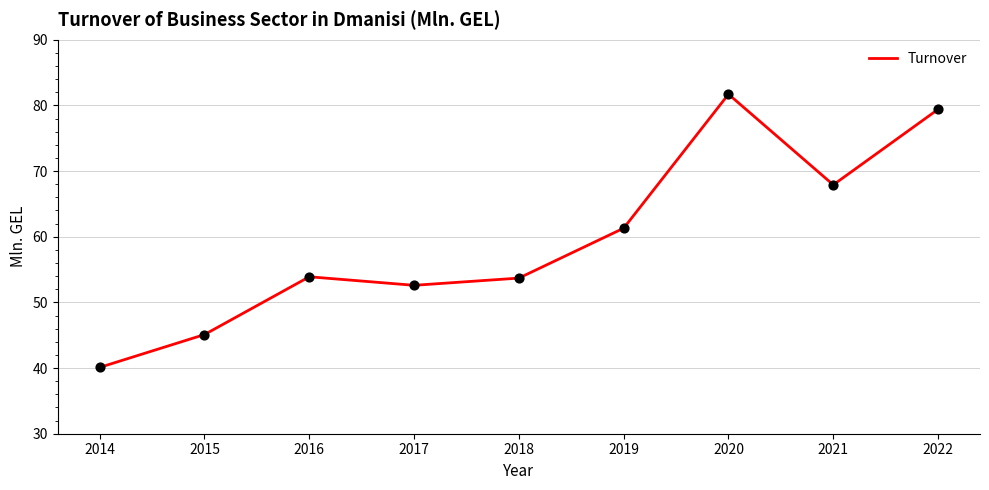

What is the change in value from 2016 to 2018?

-0.2